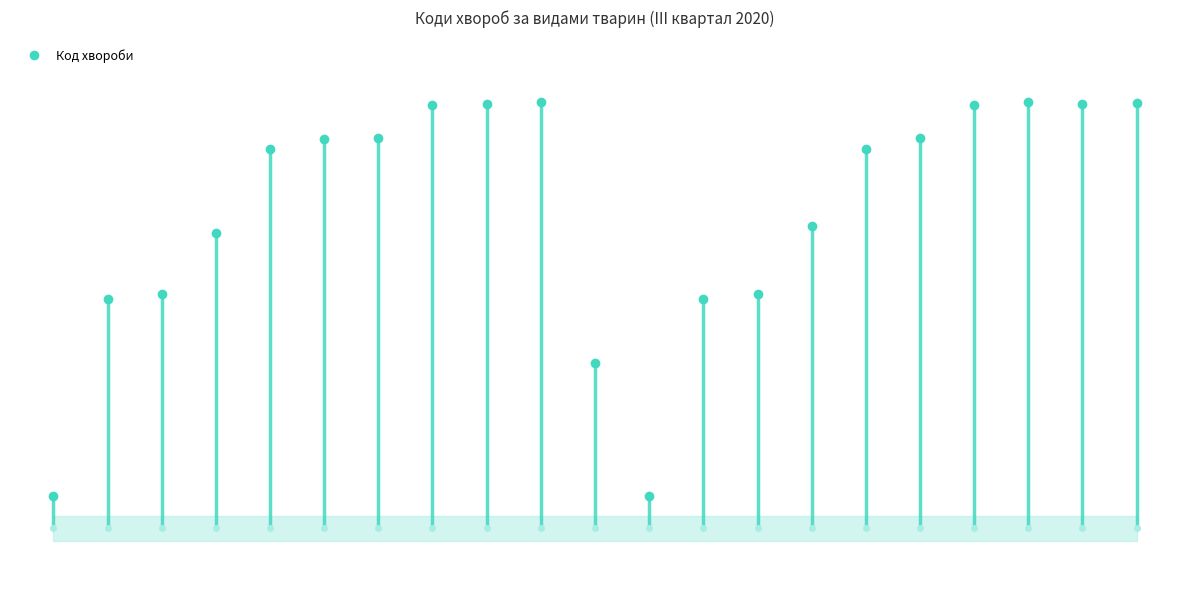

Where is the first local maximum?

Собаки-Отодектоз